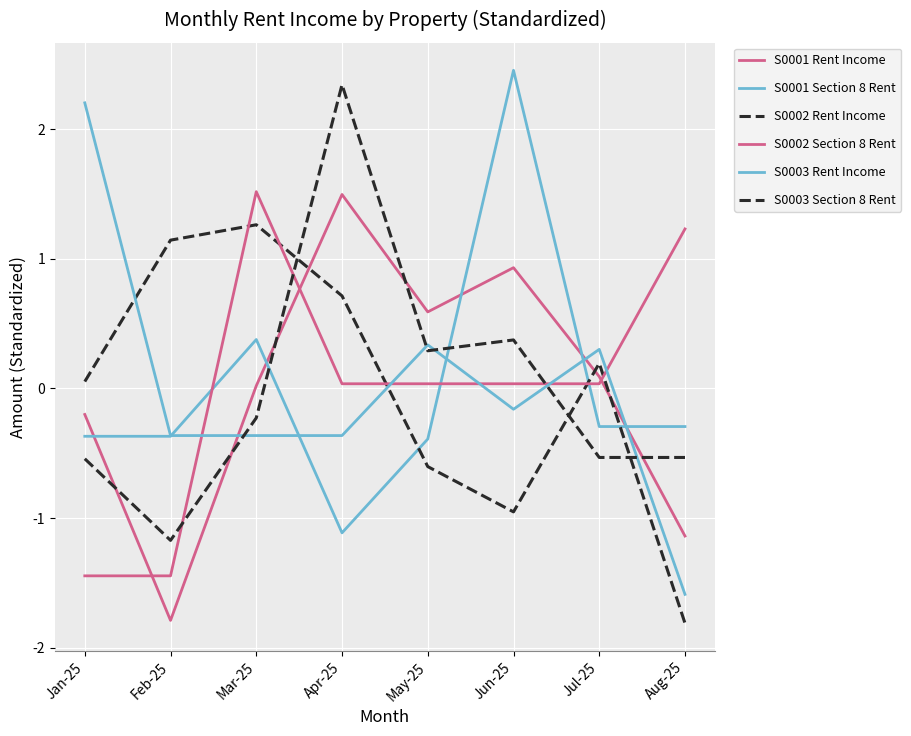

Which series has the largest range (max minus min)?

S0003 Rent Income